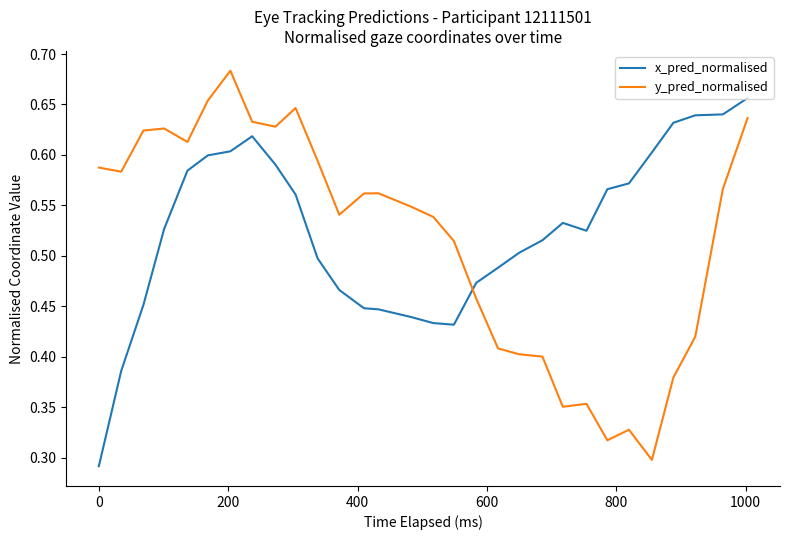

Count the number of data series in this chart.

2